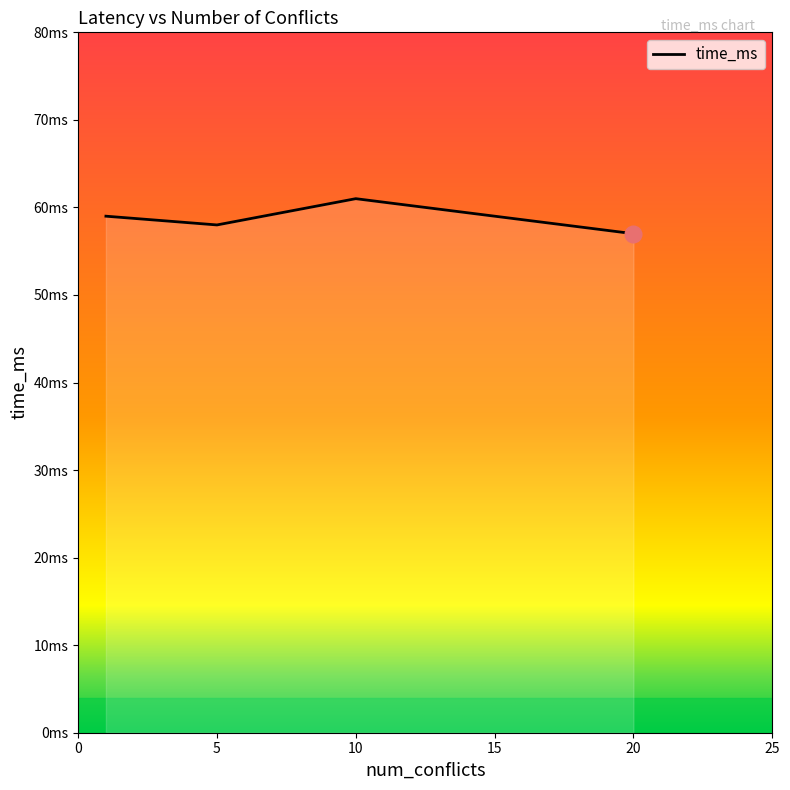

Does the chart have visible grid lines?

No